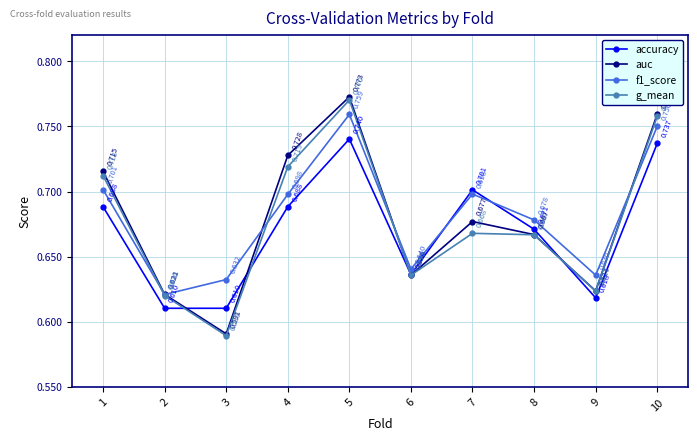

What is the sum of all accuracy values?

6.7